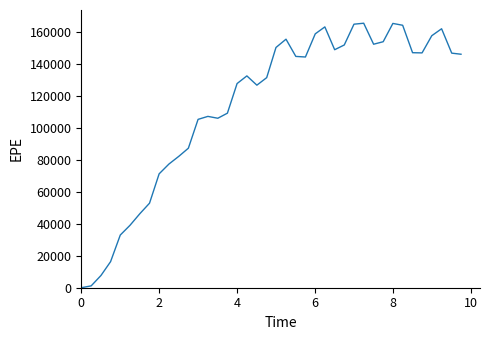

What is the greatest value displayed?

165767.0